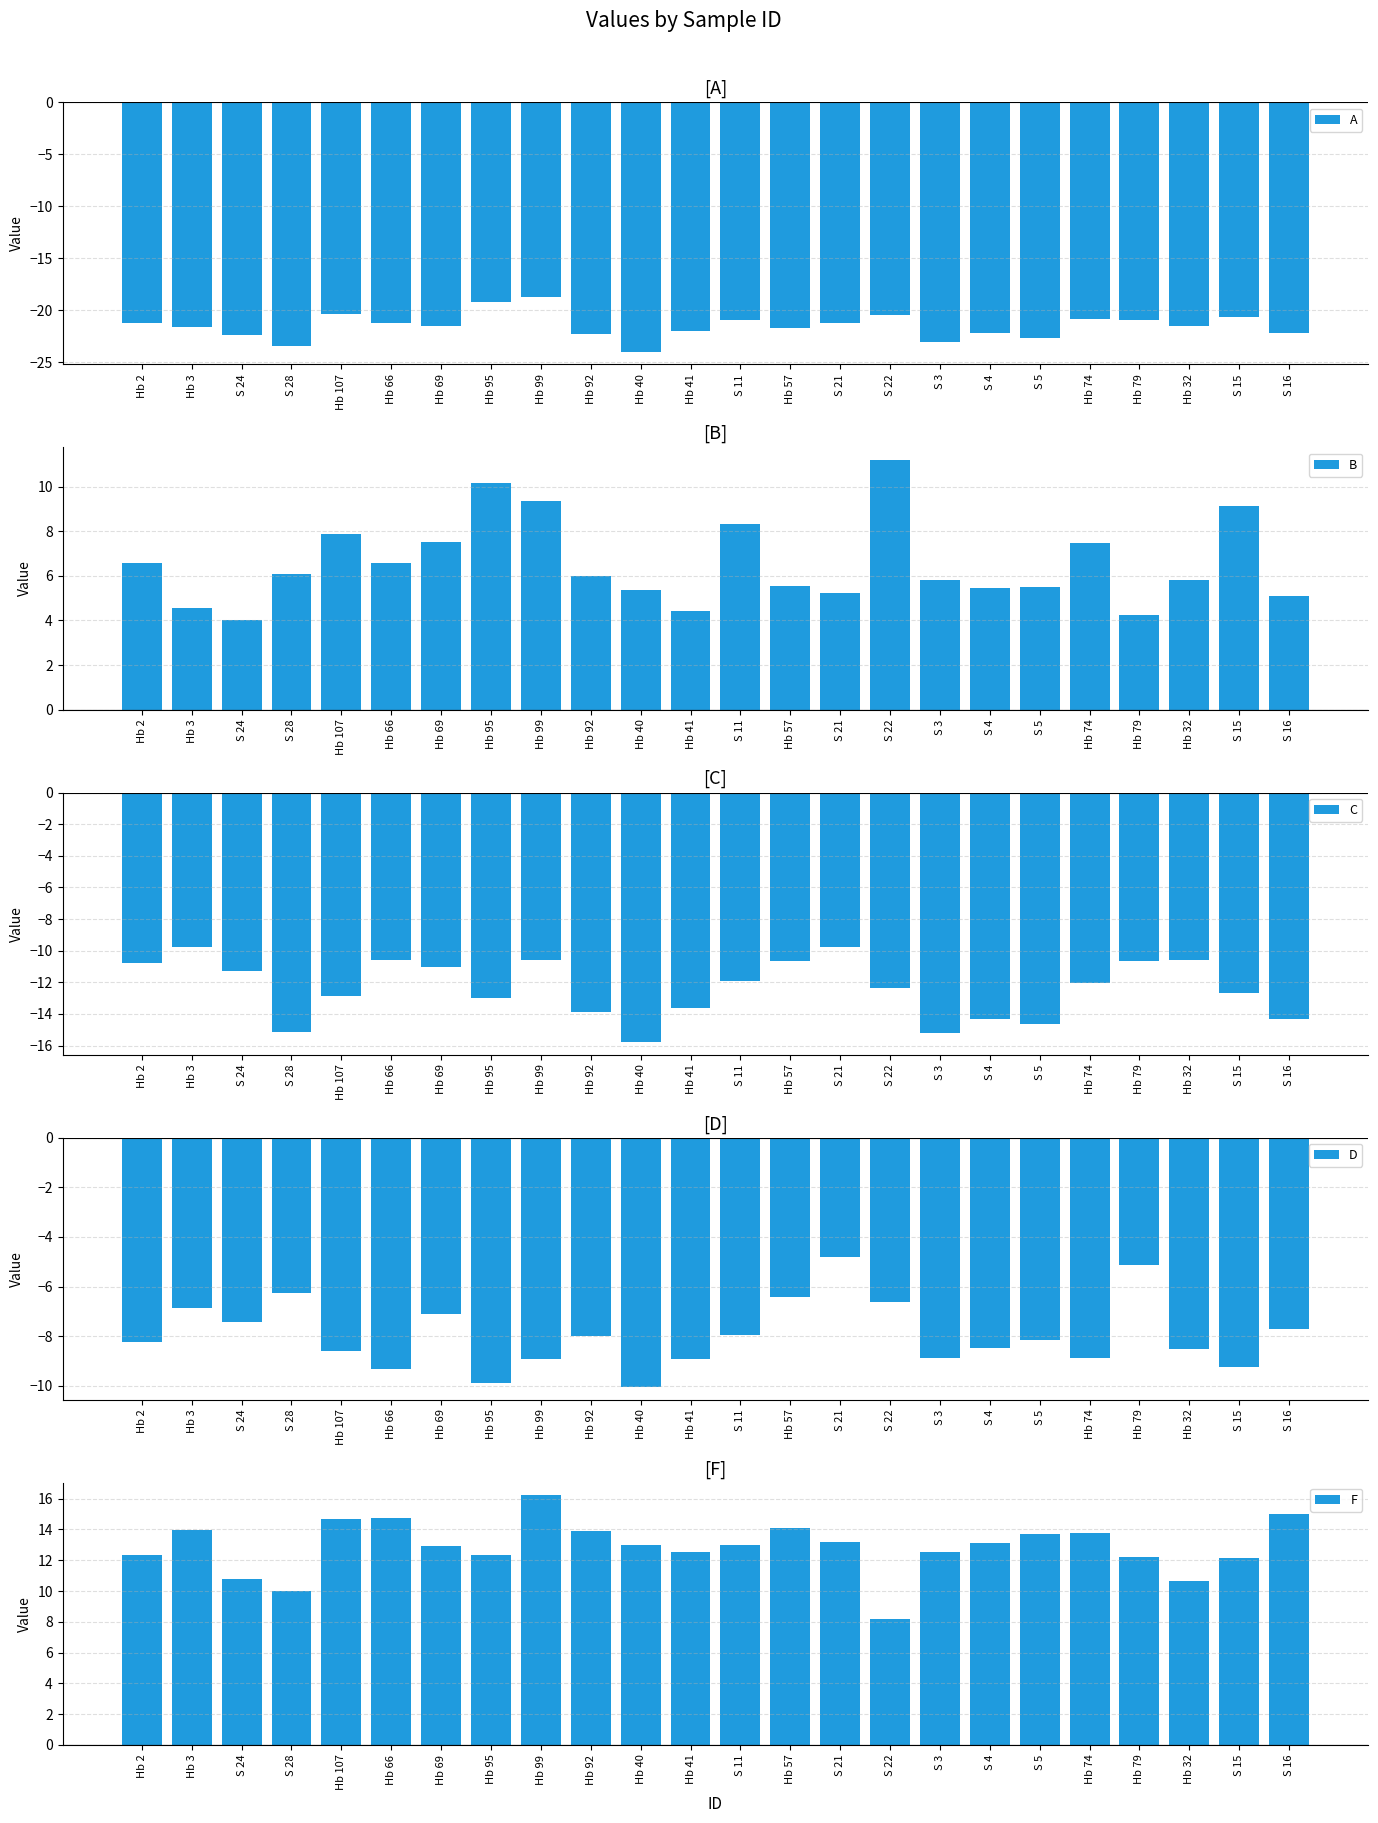

The C series shows -9.3 at Hb 41. True or false?

False